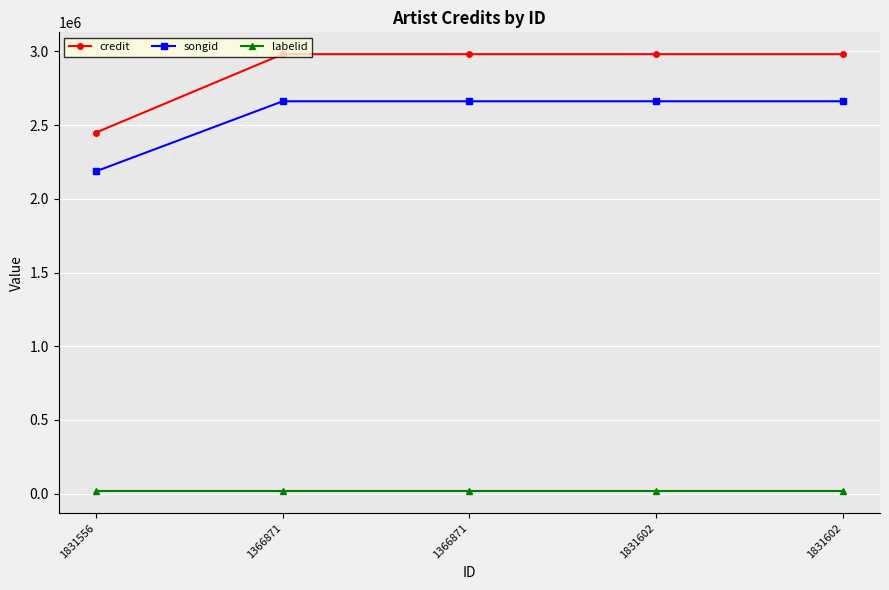

What is the smallest value displayed?

16092